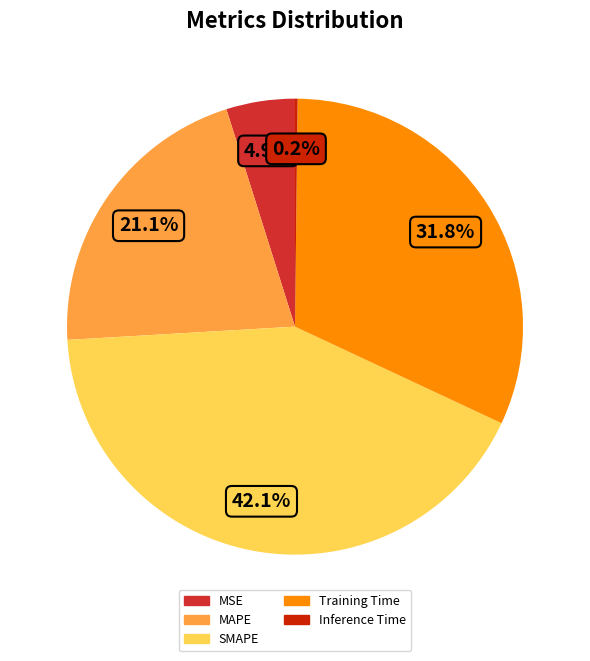

What is the largest slice in the pie chart?

SMAPE